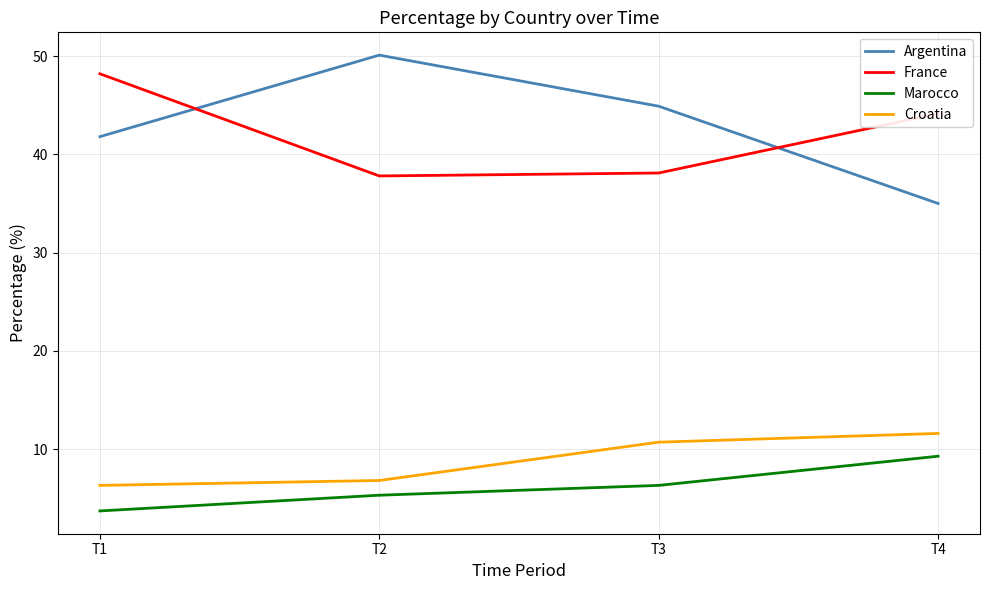

What is the greatest value displayed?

50.1